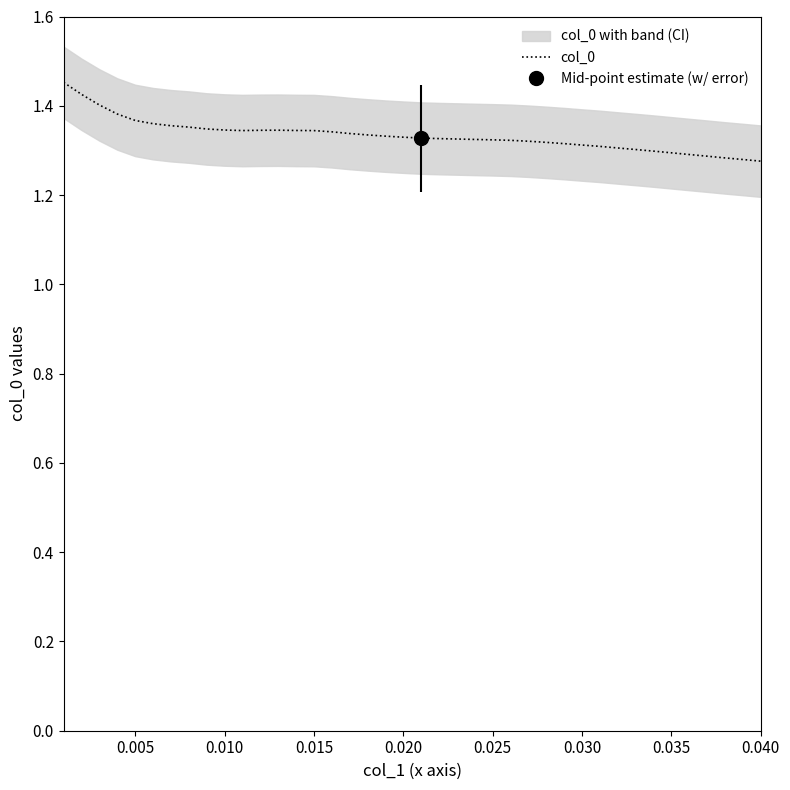

The chart shows a value of 0.9 at 12. True or false?

False